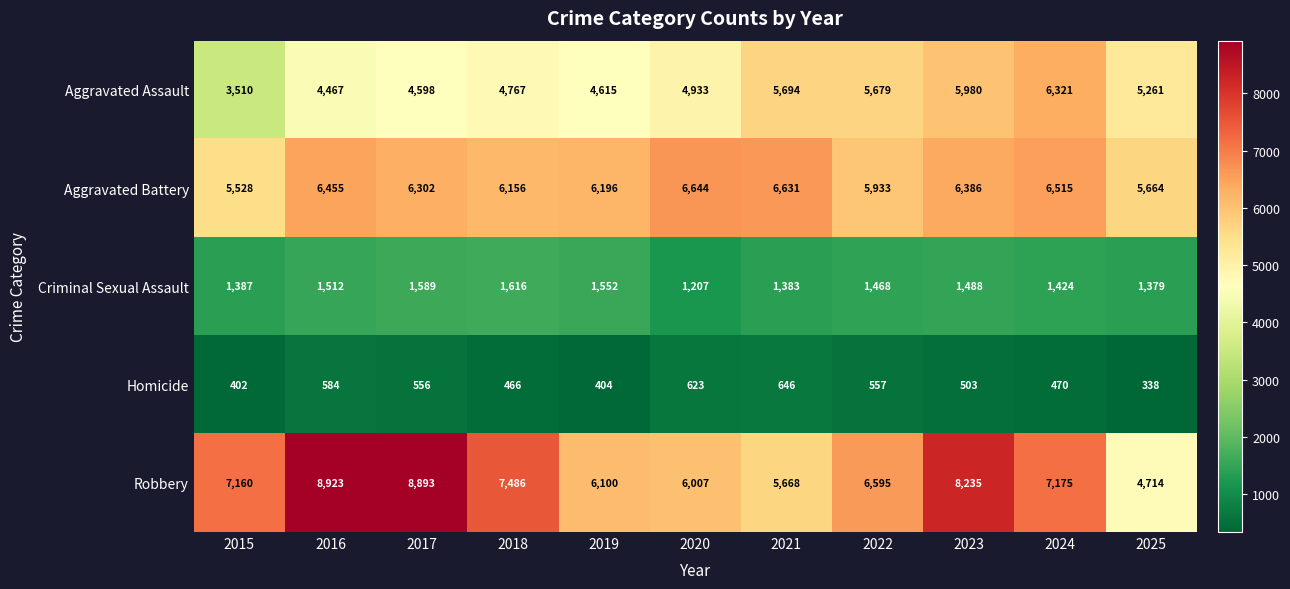

What is the difference between the highest and lowest values at 2024?

6705